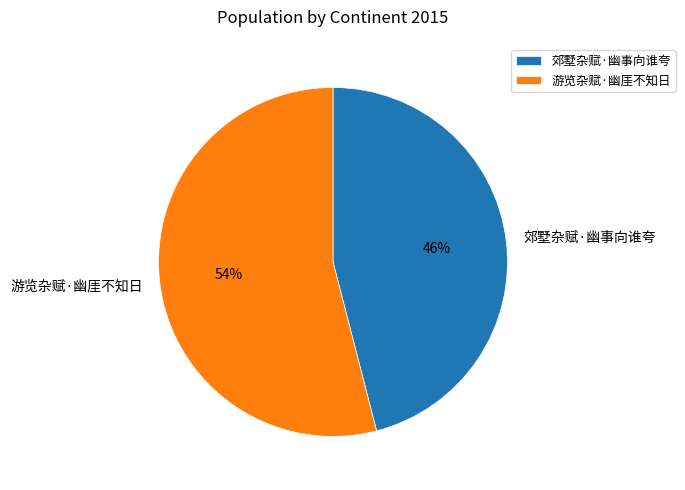

To the nearest percent, what portion does 郊墅杂赋·幽事向谁夸 represent?

46%